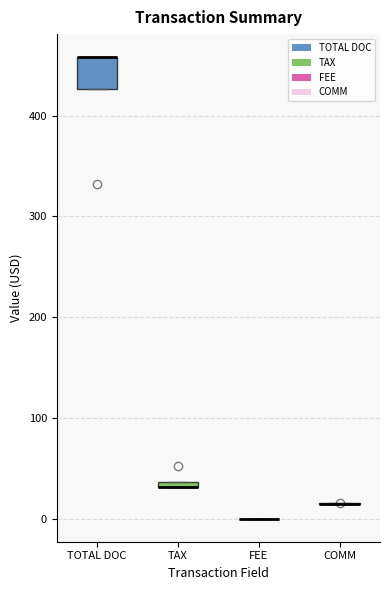

Where is the lower edge of the box for TOTAL DOC on the y-axis? The values are not printed on the chart, so give them approximately, as read against the axis.

430